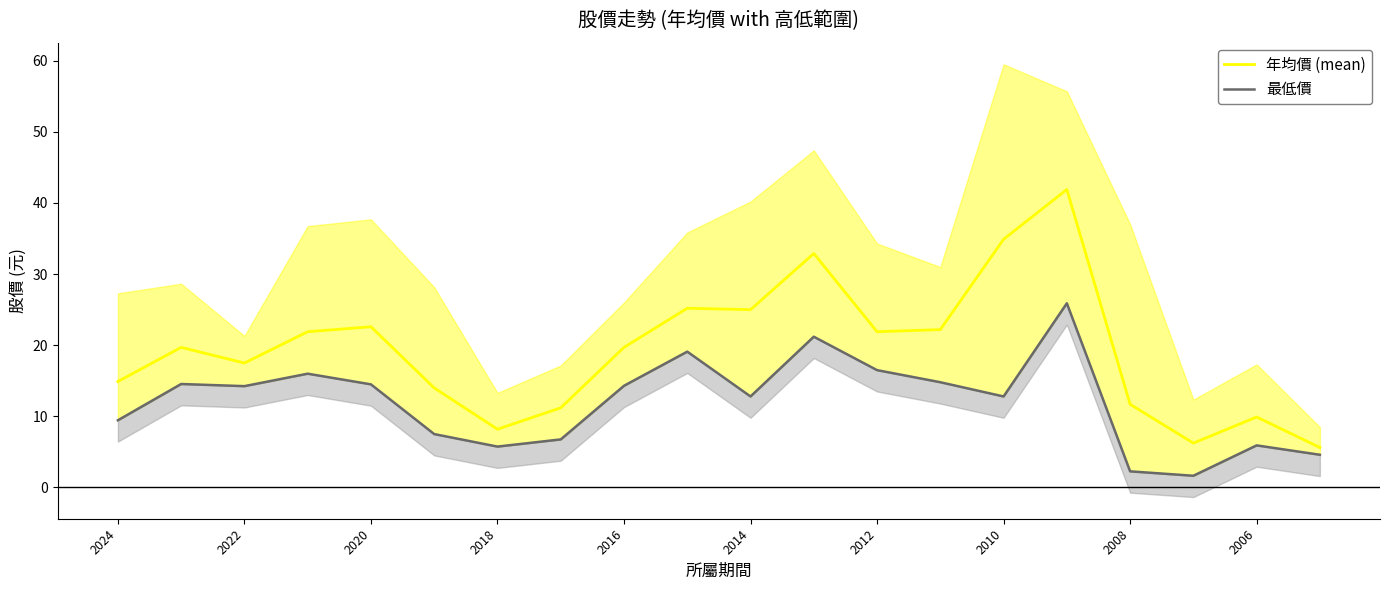

At how many categories does at least one series exceed 18?

11